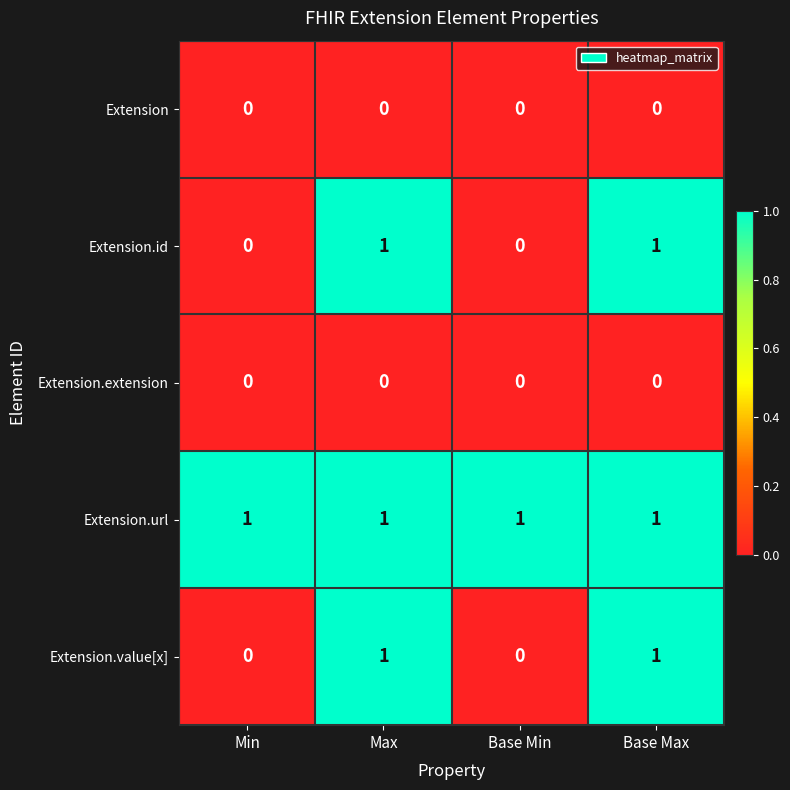

Count the Extension.value[x] values in the range 0 to 1.

4